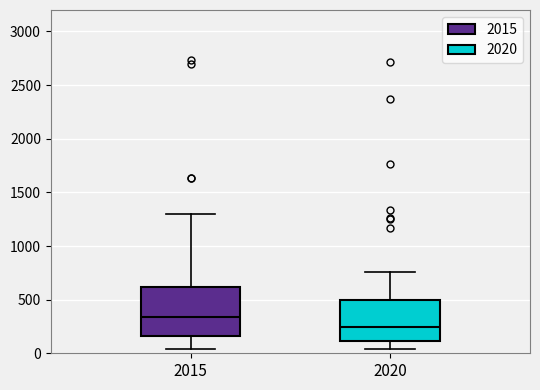

Reading left to right, read every box against the y-axis: the position of its median line, the range the box covers, and the ends of its whiskers. The values are not printed on the chart, so give them approximately, as read against the axis.

2015: median 350, box 150 to 600, whiskers 50 to 1300
2020: median 250, box 100 to 500, whiskers 50 to 750